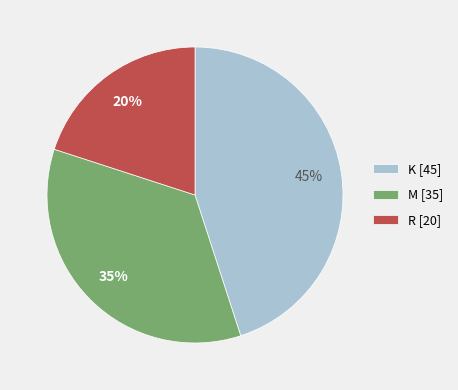

Approximately how many times larger is the value at K compared to R?

2.2